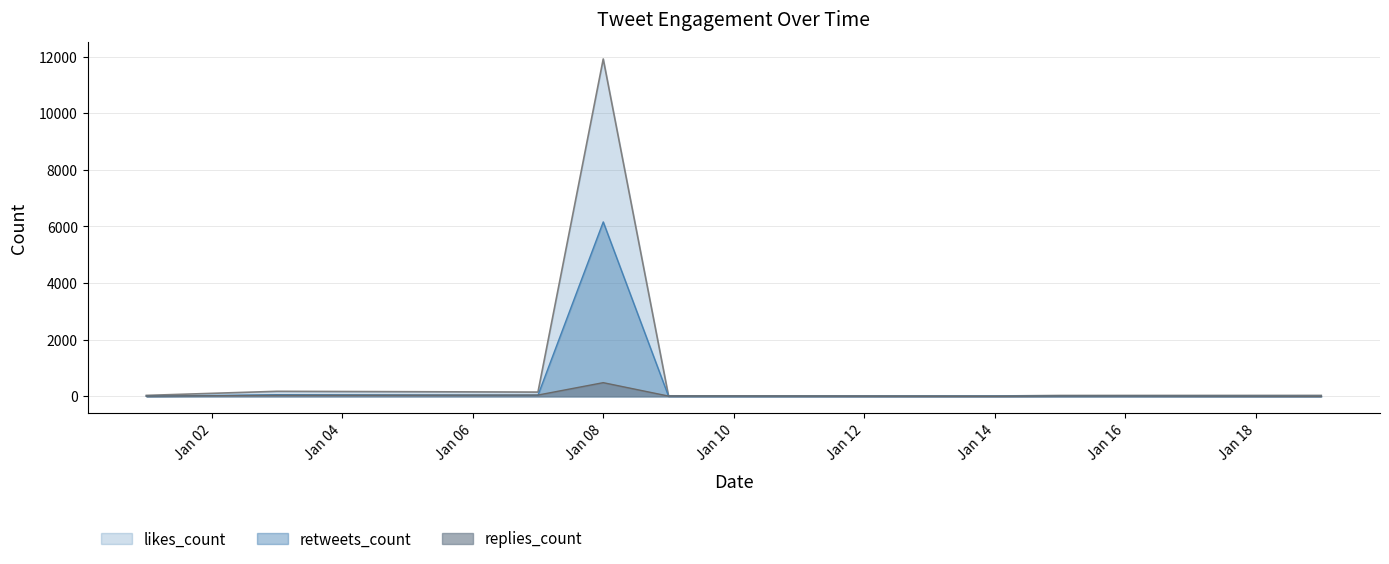

Which series has the widest spread of values?

likes_count